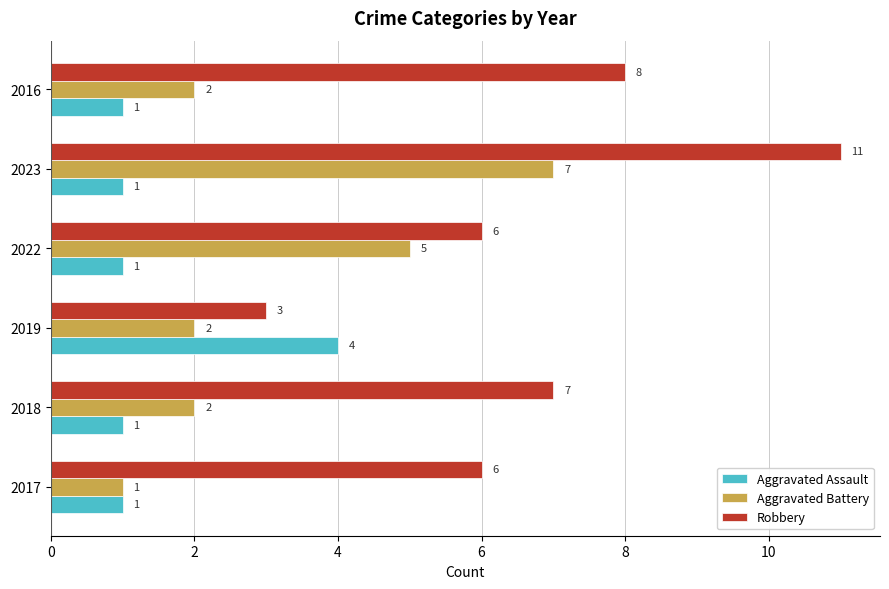

Is it true that Aggravated Assault equals 1 at 2018?

True